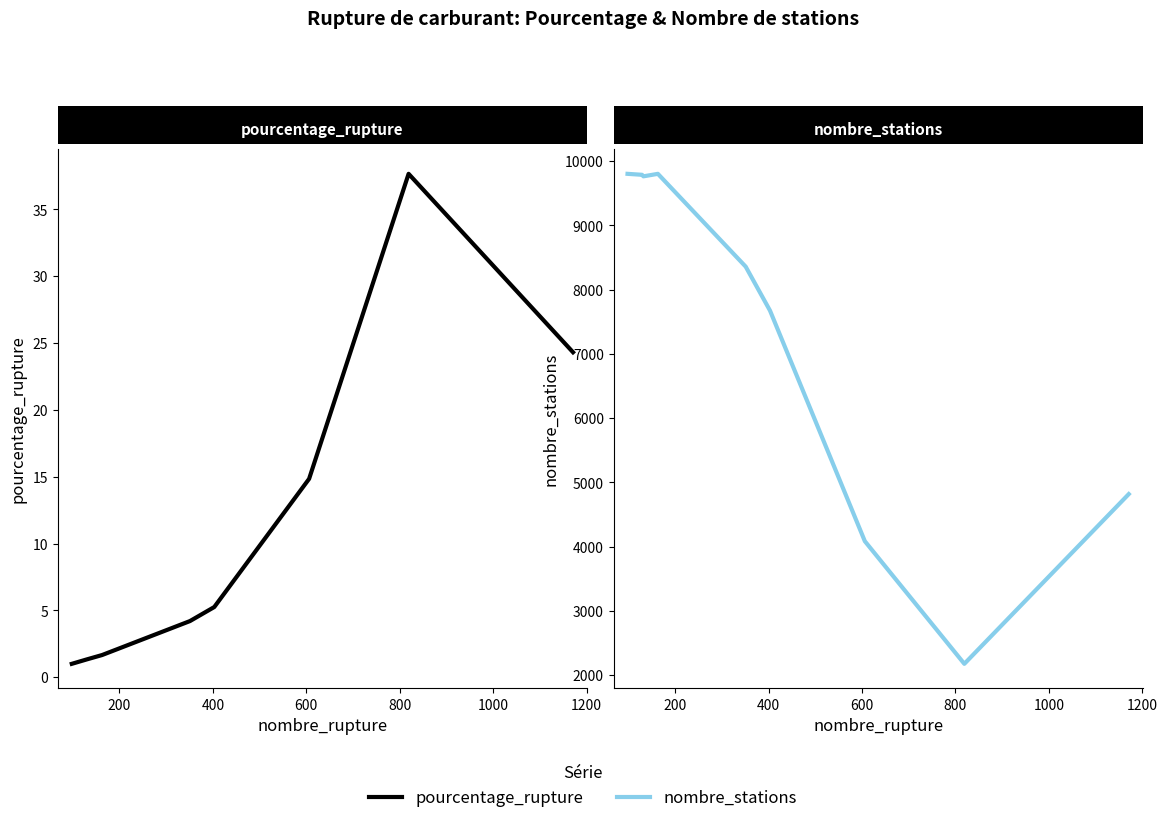

How many interior local peaks does the pourcentage_rupture series have?

1